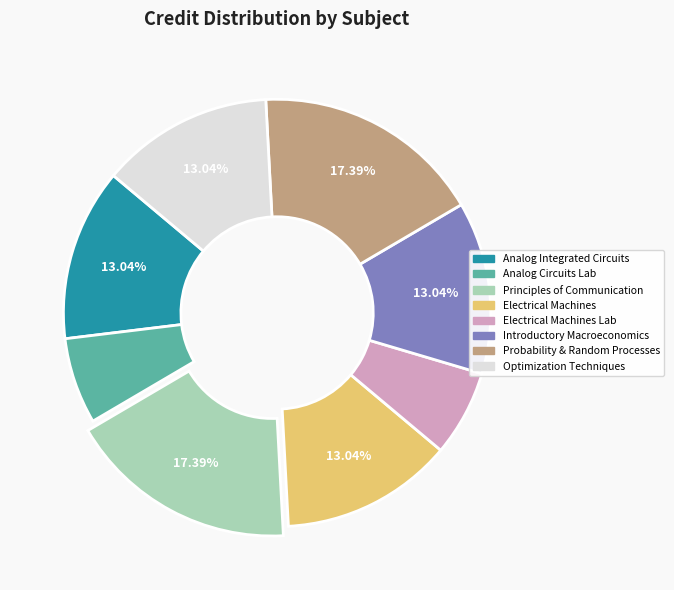

Is there a majority slice in this chart?

No